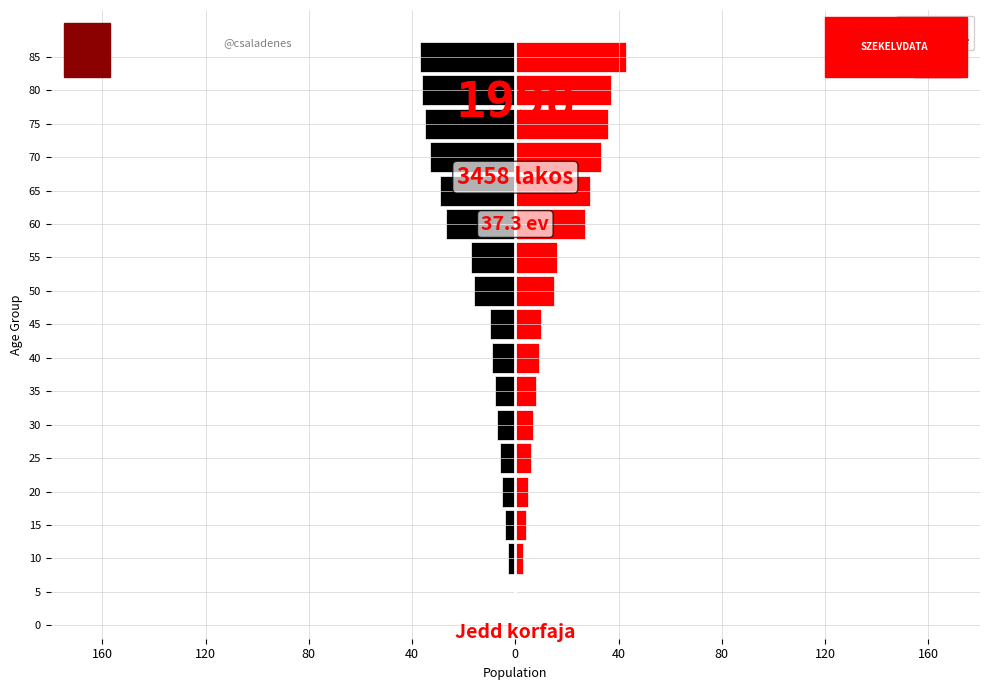

How many groups of bars are there?

16